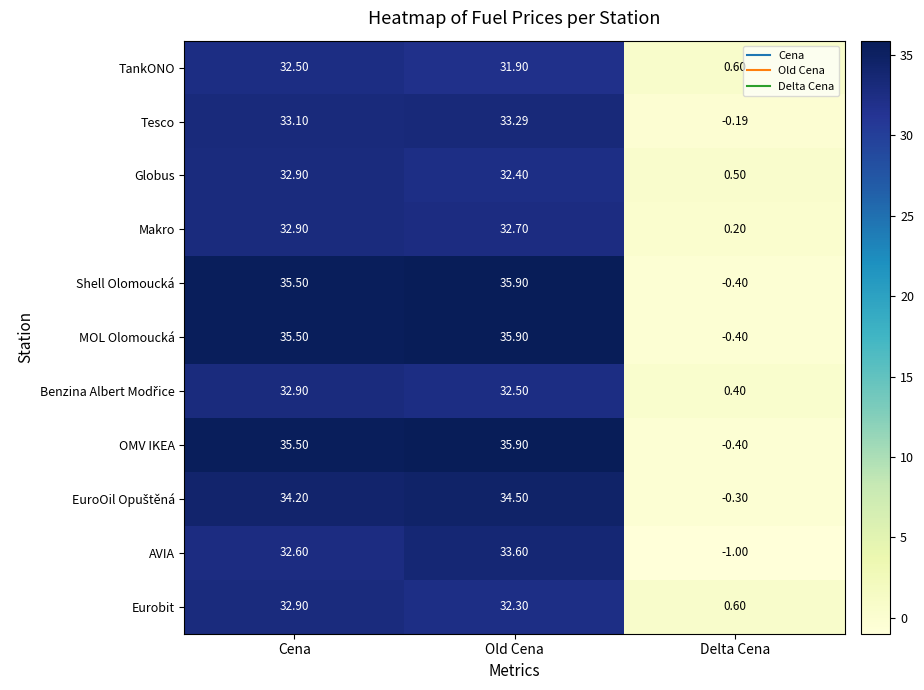

At which label does Eurobit reach its peak?

Cena